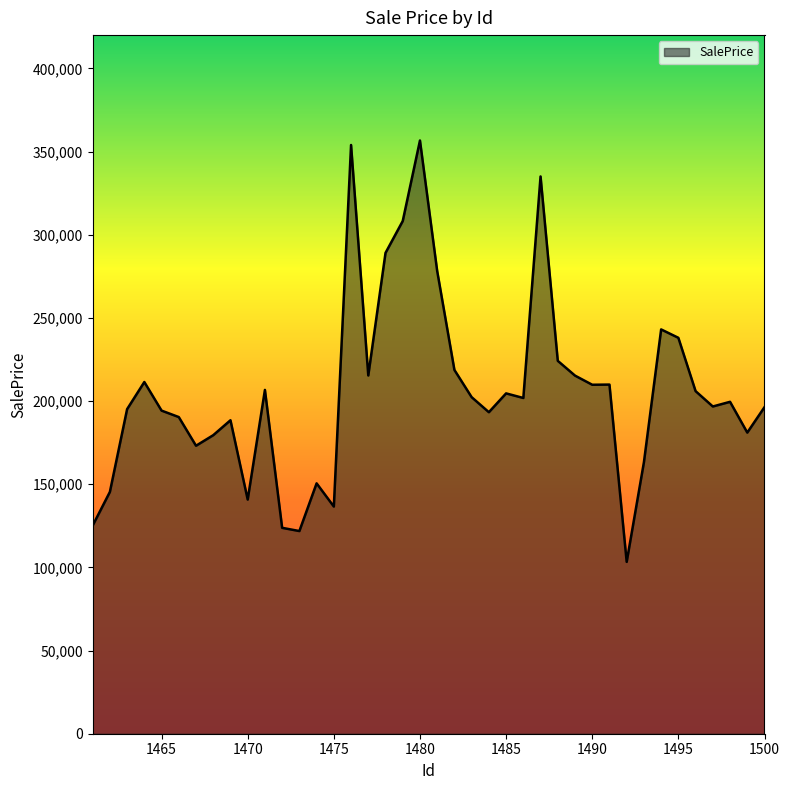

What is the maximum value shown in the chart?

356641.2